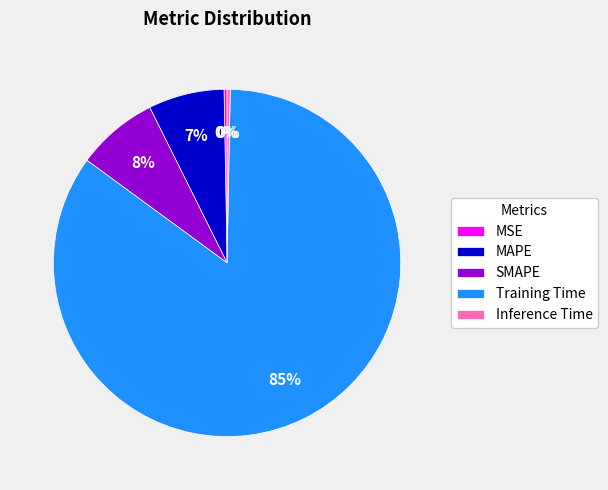

Is the sum of MSE and MAPE greater than half?

No